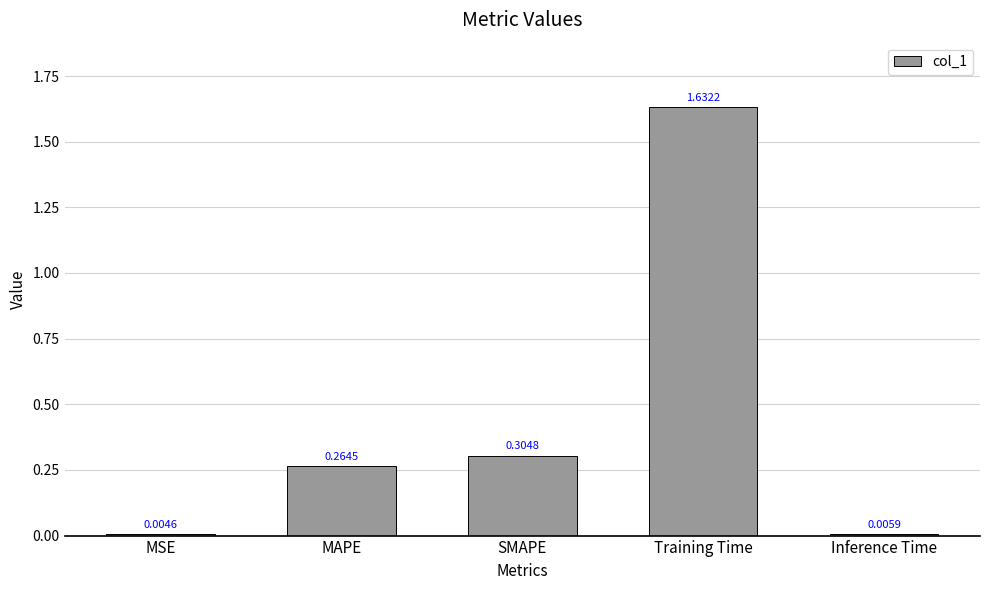

At which label is the value closest to 0?

MSE